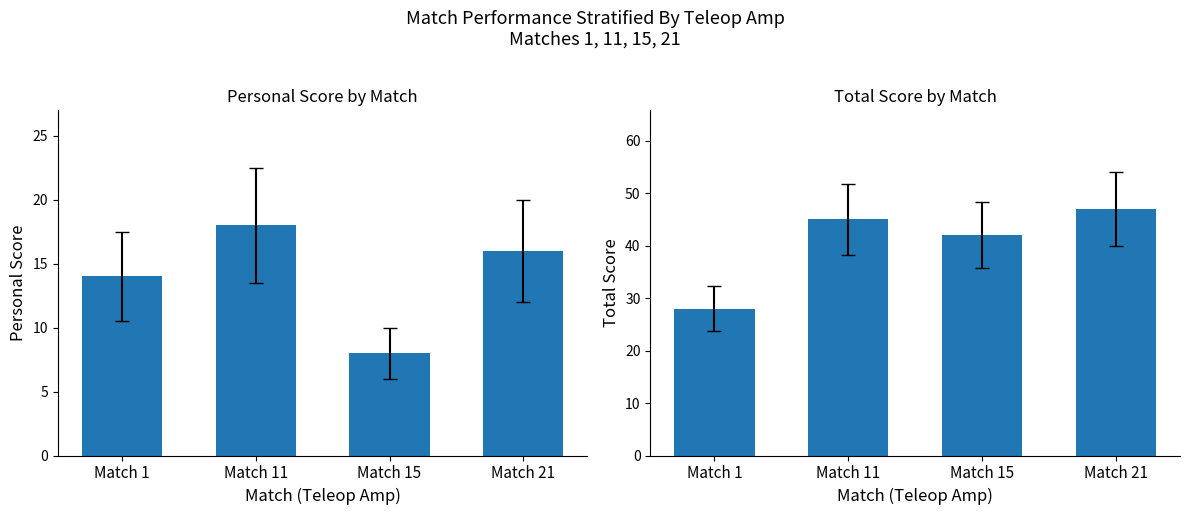

Rank the series by their maximum value, from lowest to highest.

personal score, total score